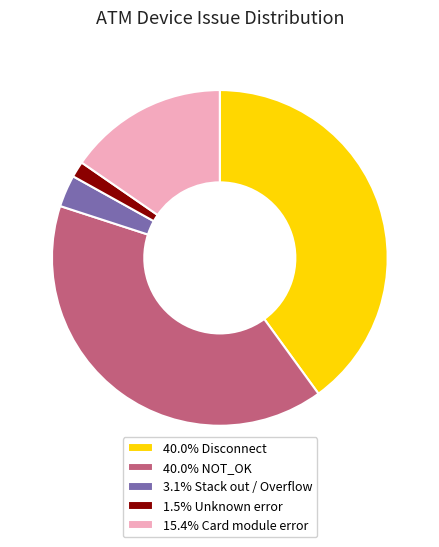

Does 40.0% NOT_OK account for over 50% of the chart?

No